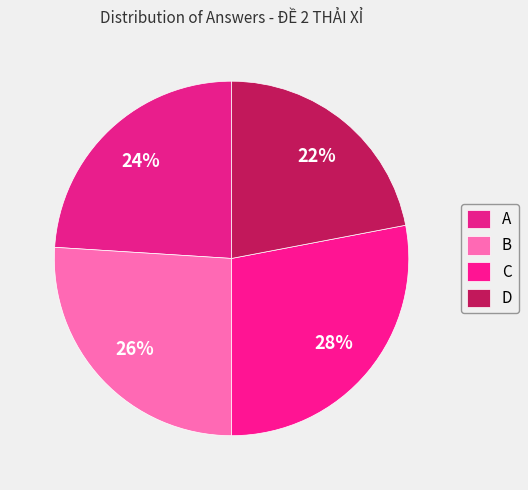

To the nearest percent, what is the difference between the B and A slice percentages?

2%